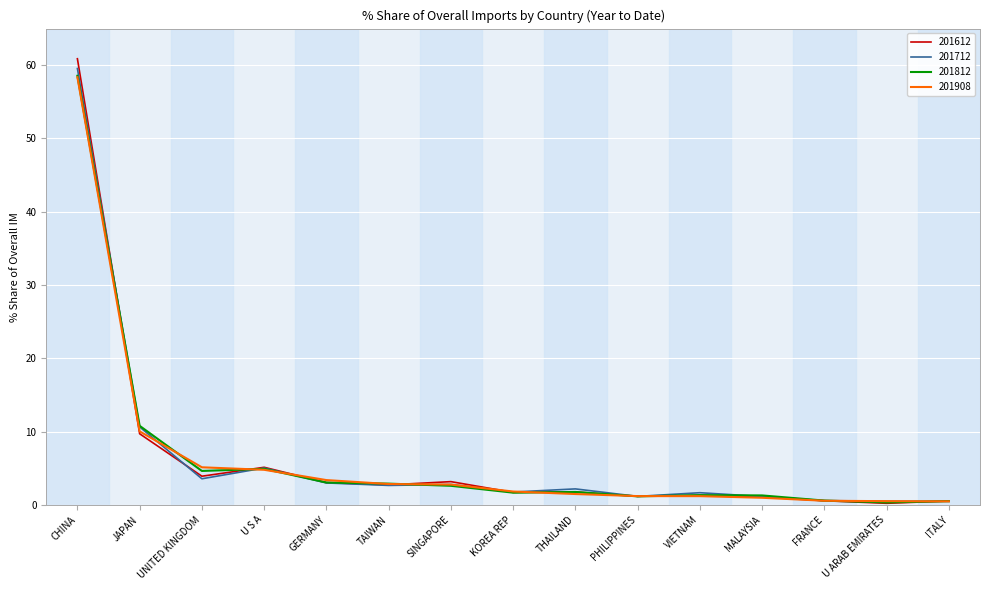

What is the total value across all series at JAPAN?

41.1